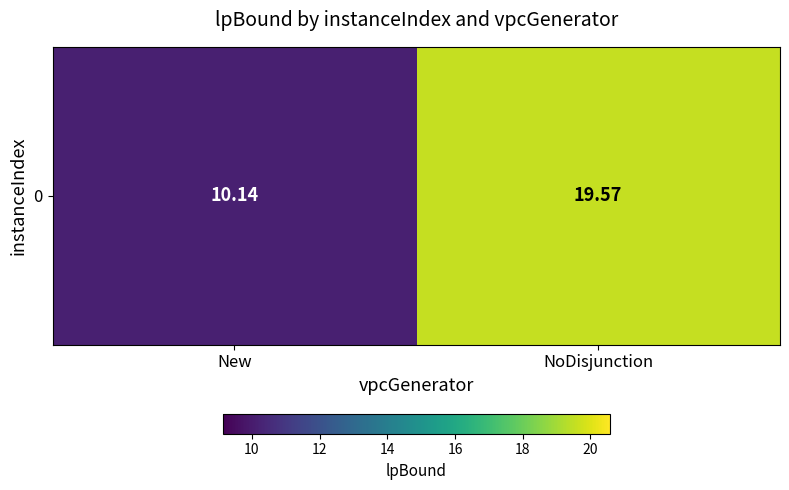

What is the minimum value shown in the chart?

10.1